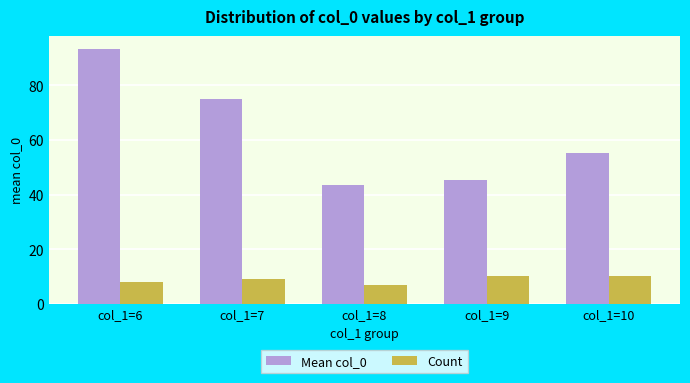

Reading left to right, list all the values displayed in this chart.

Mean col_0: col_1=6=93.5	col_1=7=74.9	col_1=8=43.6	col_1=9=45.2	col_1=10=55.1
Count: col_1=6=8.0	col_1=7=9.0	col_1=8=7.0	col_1=9=10.0	col_1=10=10.0